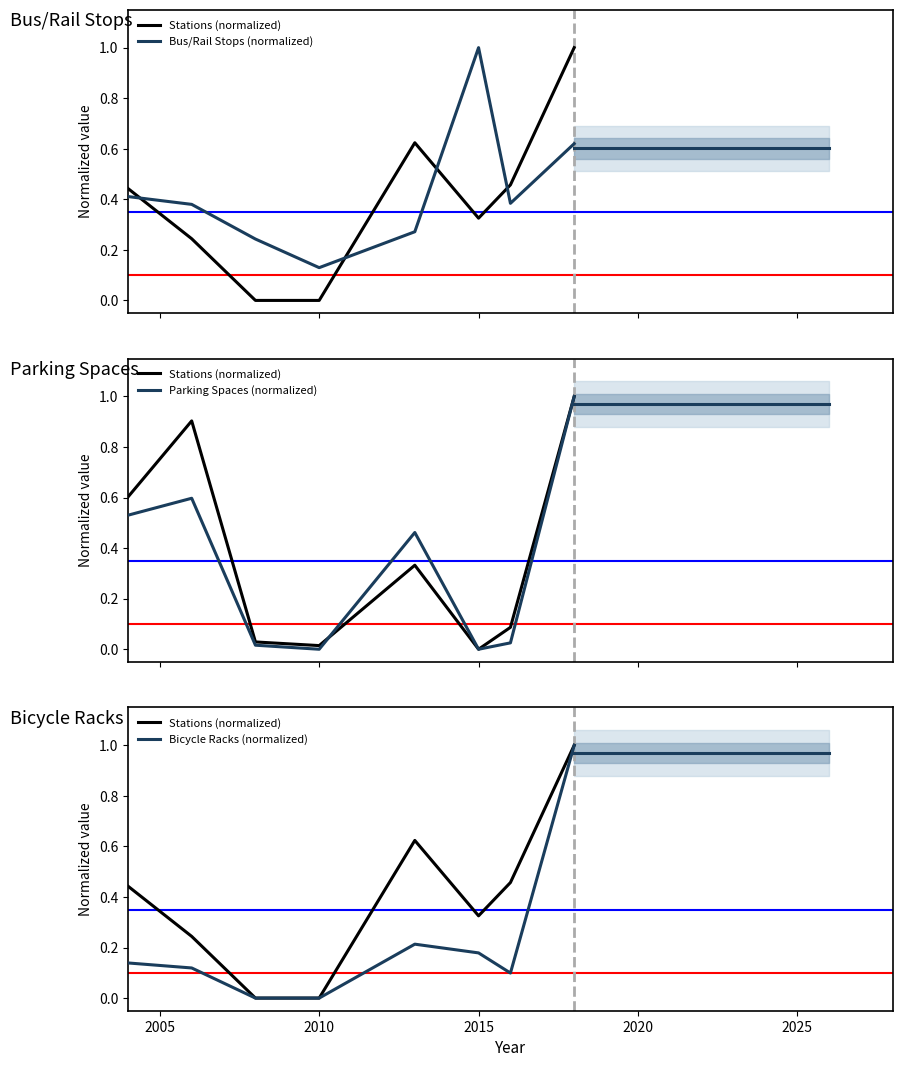

Which series has the largest range (max minus min)?

Stations (normalized)